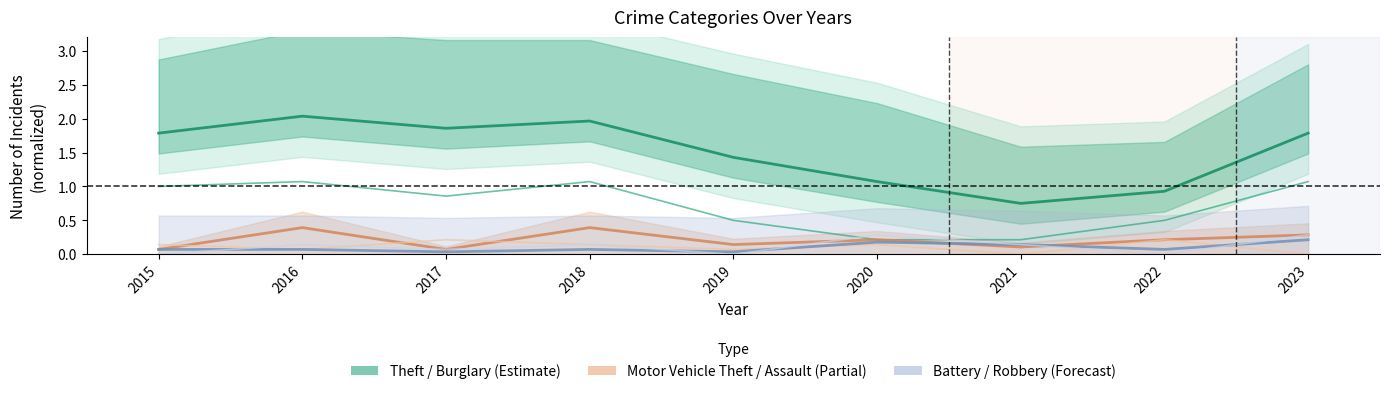

Where is the first local maximum for Motor Vehicle Theft?

2016